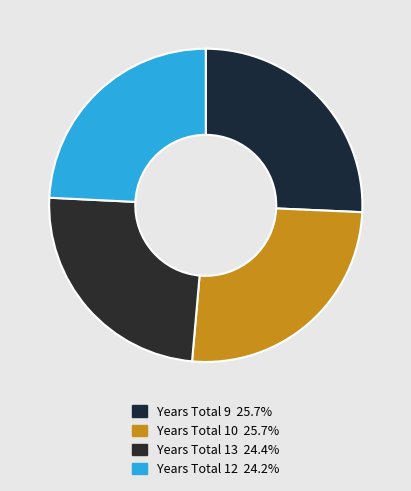

How many slices are in this pie chart?

4